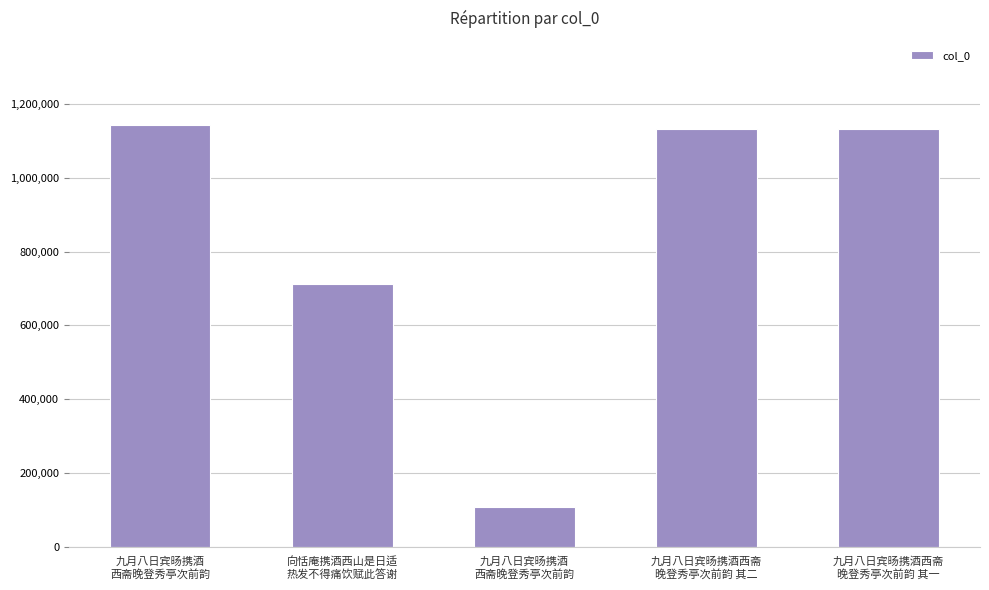

Approximately how many times larger is the value at 向恬庵携酒西山是日适
热发不得痛饮赋此答谢 compared to 九月八日宾旸携酒西斋
晚登秀亭次前韵 其一?

0.6